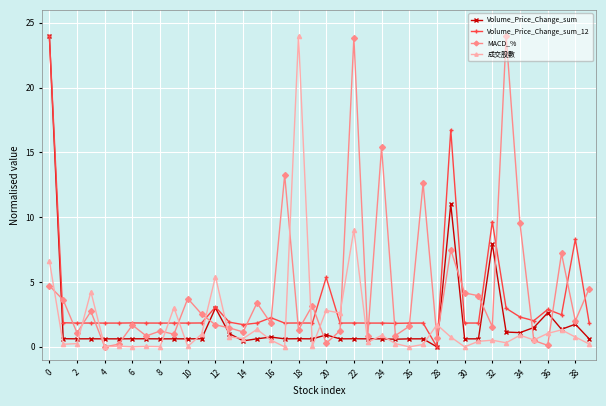

What is the highest value of the 成交股數 series?

24.0